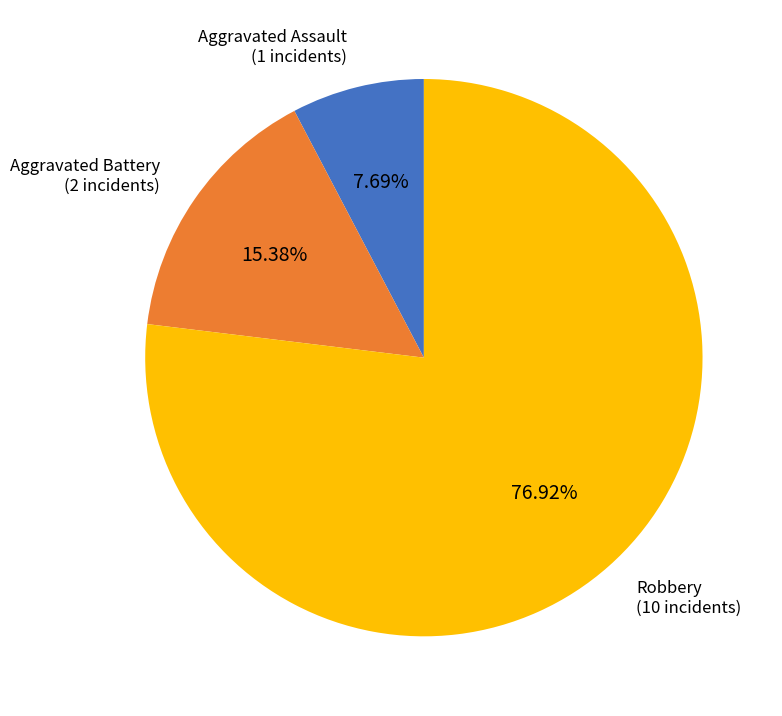

Is there a majority slice in this chart?

Yes